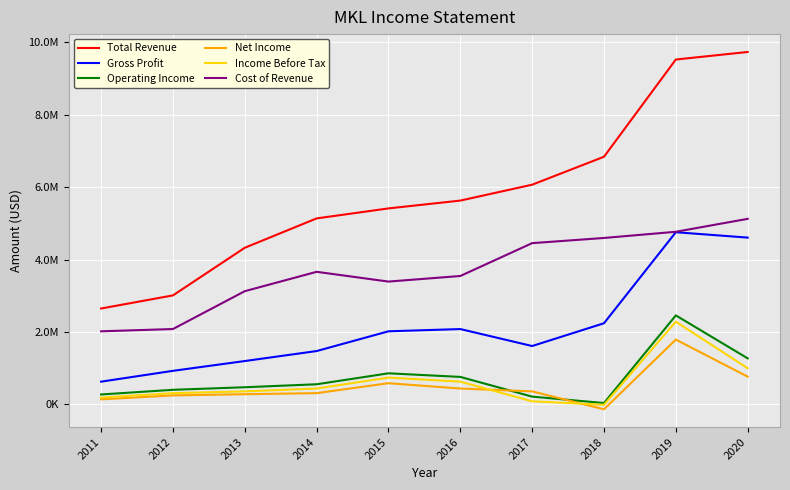

Reading left to right, transcribe all the data shown in this chart.

Total Revenue: 2011=2650100	2012=3012200	2013=4327800	2014=5138500	2015=5414500	2016=5630400	2017=6069200	2018=6841300	2019=9526200	2020=9734600
Gross Profit: 2011=630000	2012=928700	2013=1199200	2014=1475100	2015=2020600	2016=2082500	2017=1614000	2018=2243100	2019=4756900	2020=4608300
Operating Income: 2011=276400	2012=404800	2013=475700	2014=557800	2015=860400	2016=761100	2017=216600	2018=39800	2019=2459800	2020=1273500
Net Income: 2011=142000	2012=250300	2013=283000	2014=313000	2015=586900	2016=440200	2017=361500	2018=-133000	2019=1791600	2020=768900
Income Before Tax: 2011=190200	2012=312100	2013=361700	2014=440400	2015=742100	2016=629900	2017=87300	2018=-7900	2019=2285800	2020=1000400
Cost of Revenue: 2011=2020200	2012=2083500	2013=3128600	2014=3663300	2015=3393800	2016=3547900	2017=4455200	2018=4598200	2019=4769300	2020=5126300